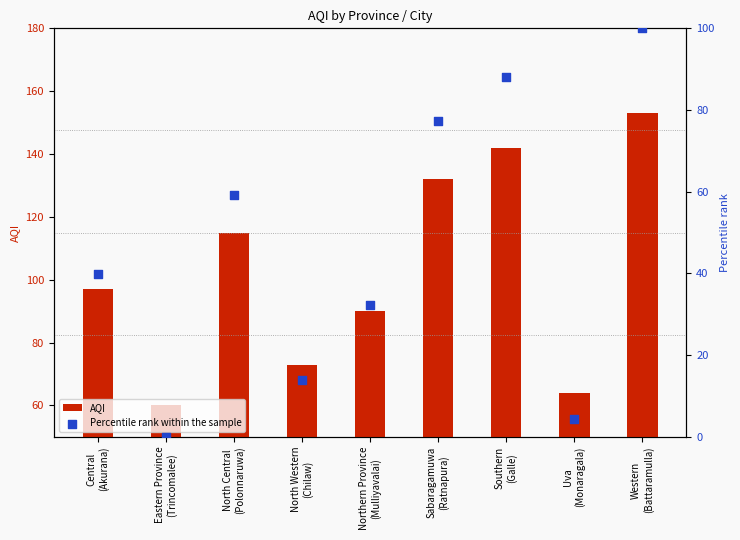

Is the value of AQI at Western
(Battaramulla) greater than the value of Percentile rank within the sample at Sabaragamuwa
(Ratnapura)?

Yes